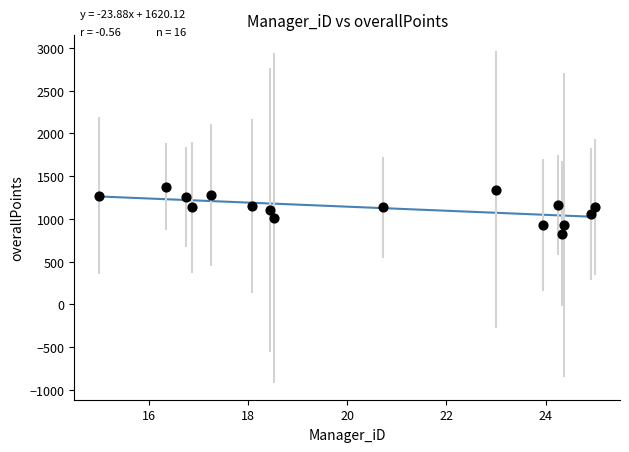

What is the range of Y values (max minus min)?

548